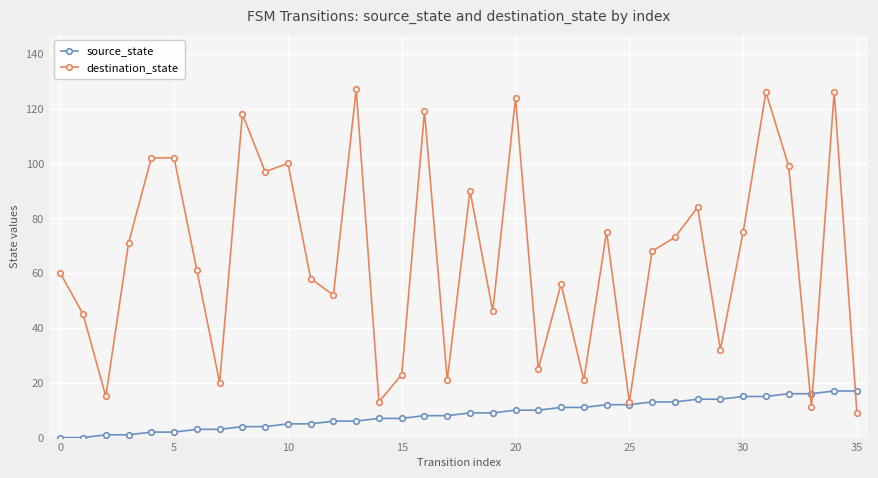

What is the lowest value of the destination_state series?

9